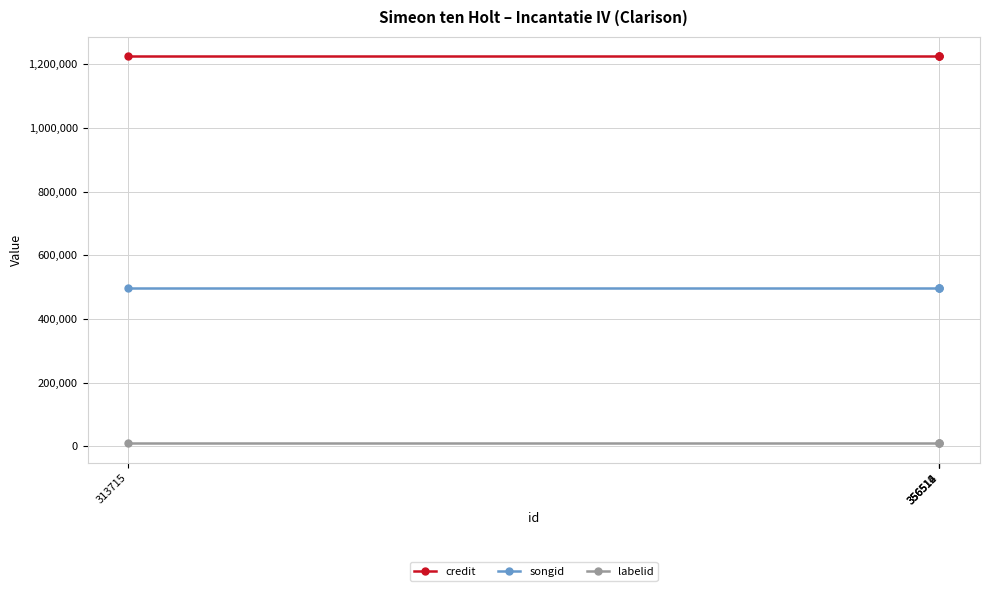

What is the average value of the labelid series?

8780